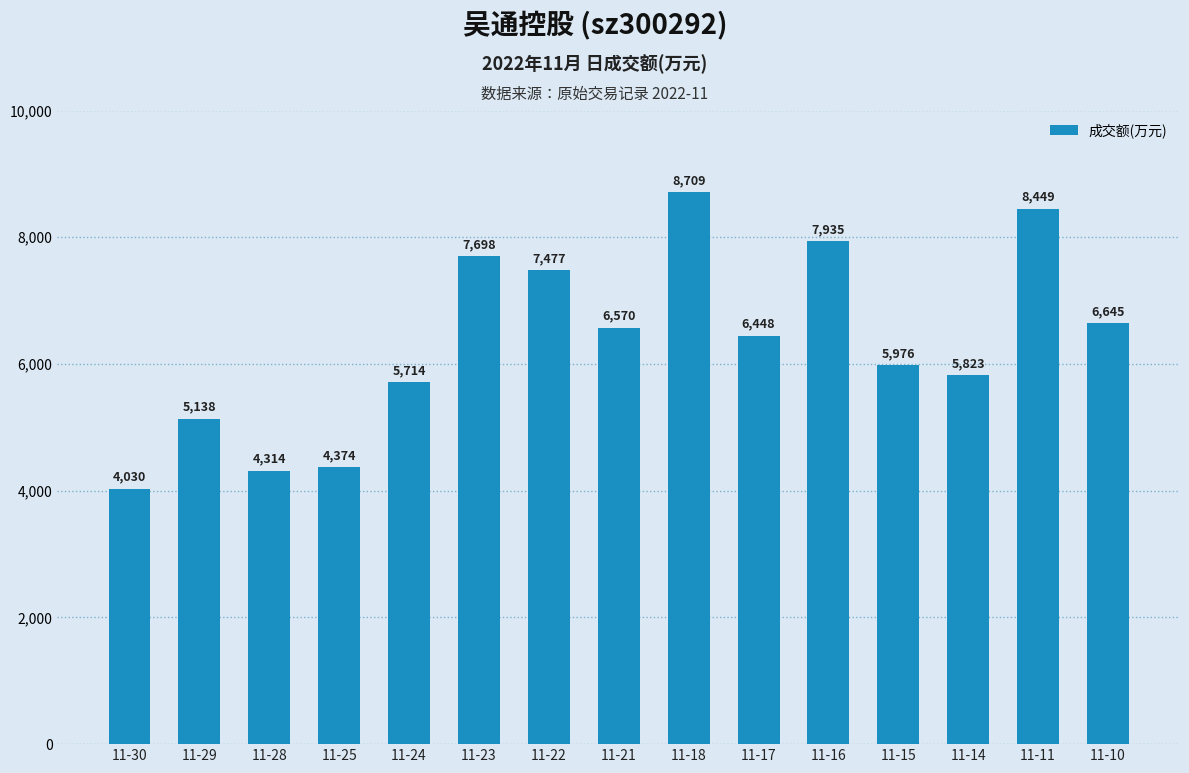

List the labels in order of value, largest first.

11-18, 11-11, 11-16, 11-23, 11-22, 11-10, 11-21, 11-17, 11-15, 11-14, 11-24, 11-29, 11-25, 11-28, 11-30